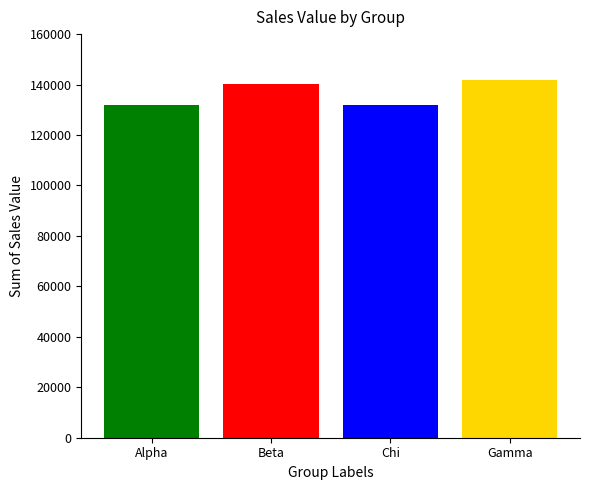

What is the average value?

136429